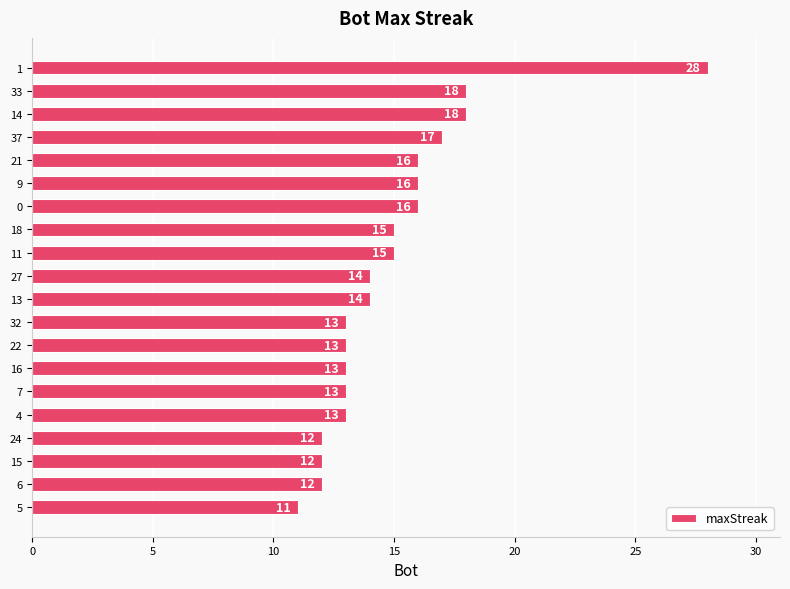

Approximately how many times larger is the value at 14 compared to 32?

1.4